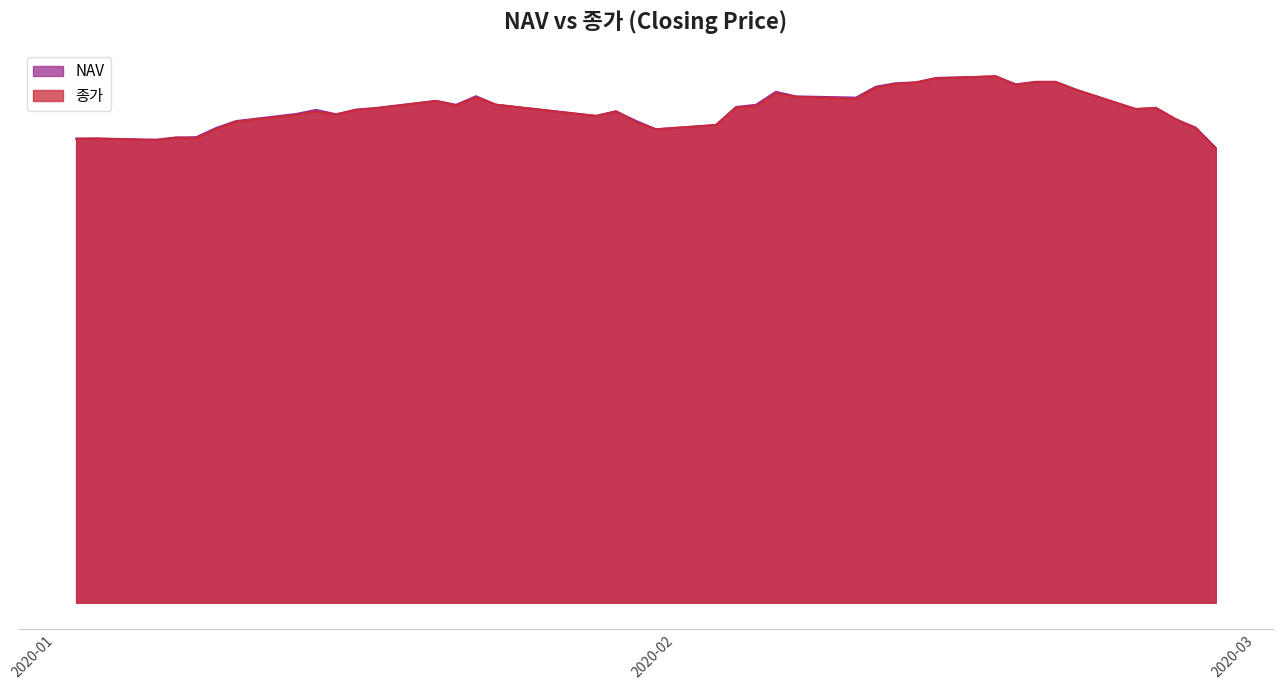

The value of NAV at 2020-02-14 is 41140.9. True or false?

False